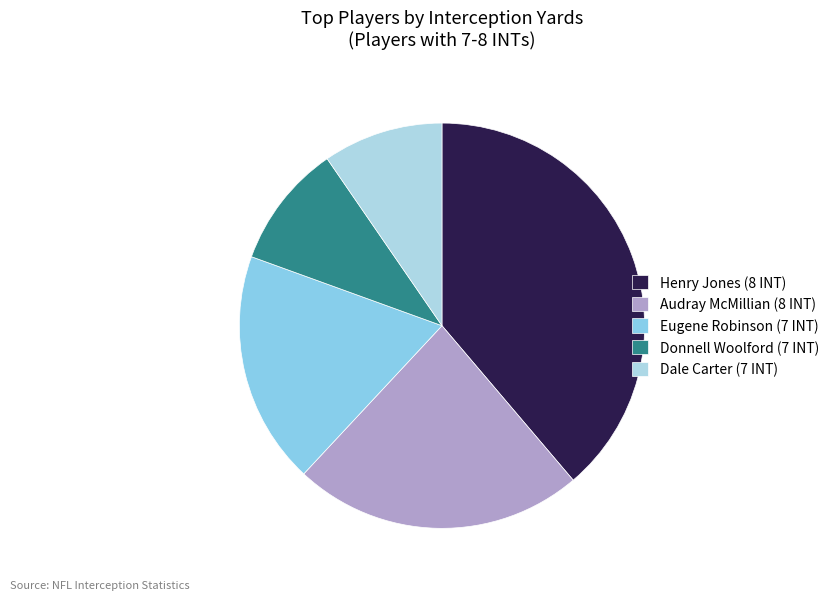

Rank the categories by value from lowest to highest.

Dale Carter (7 INT), Donnell Woolford (7 INT), Eugene Robinson (7 INT), Audray McMillian (8 INT), Henry Jones (8 INT)